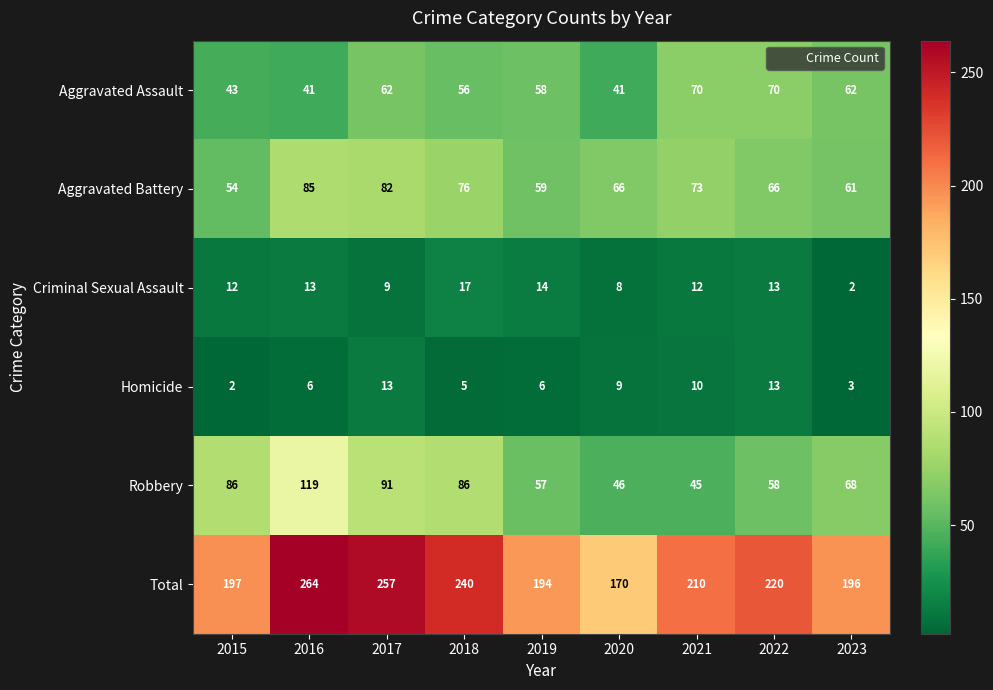

What is the total value across all series at 2019?

388